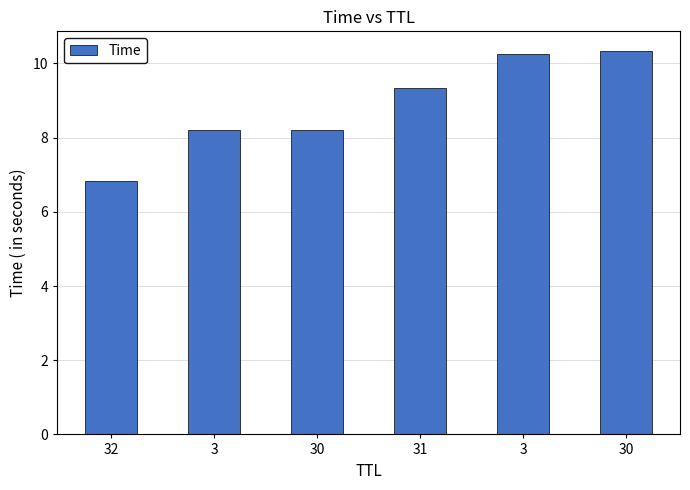

Count the number of values greater than 9.

3